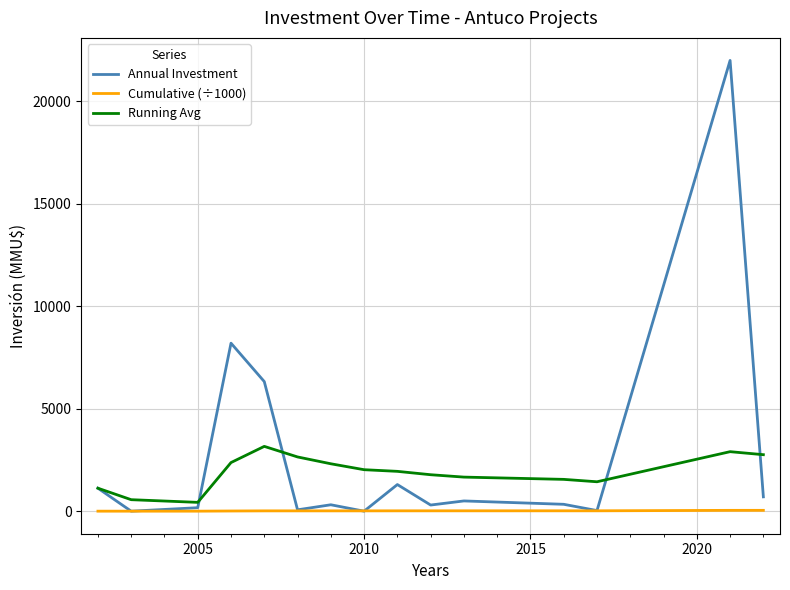

What are all the series names shown in the legend?

Annual Investment, Cumulative (÷1000), Running Avg